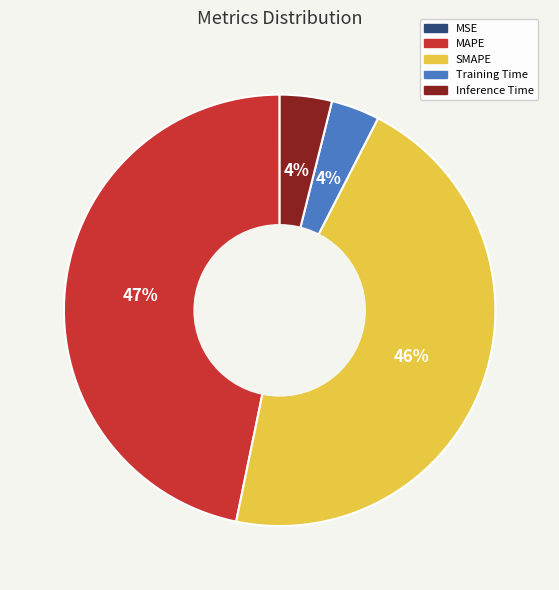

Is the sum of Inference Time and MAPE greater than half?

Yes